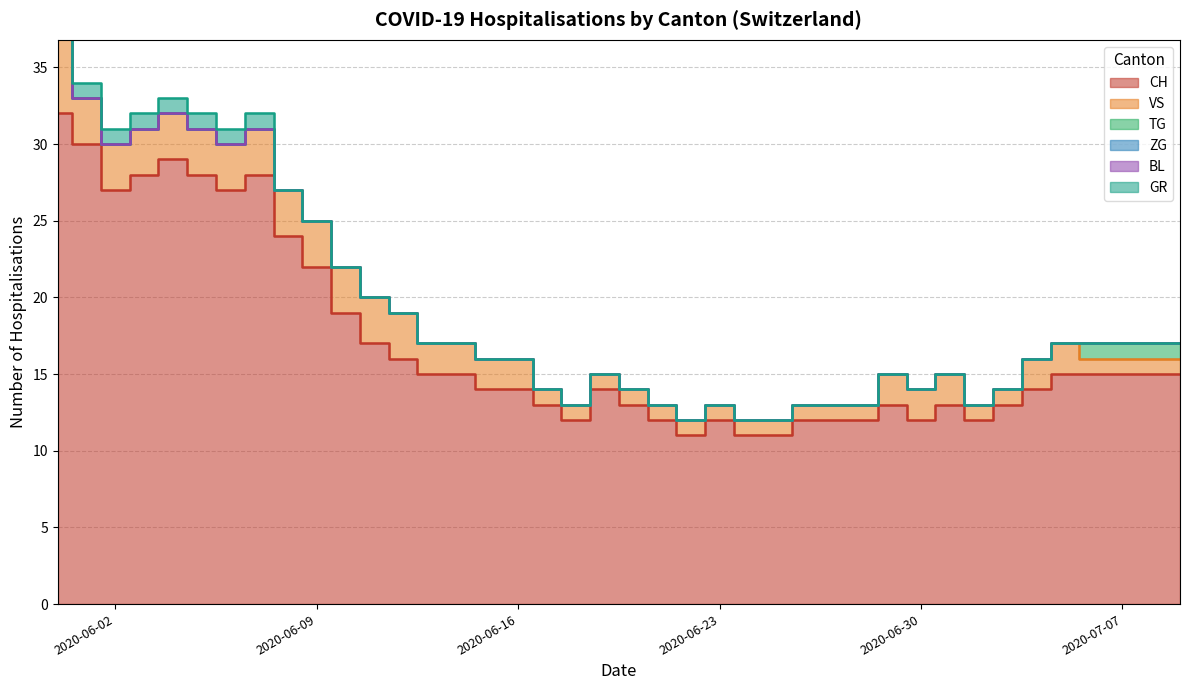

What is the difference between the highest and lowest values at 2020-06-02?

27